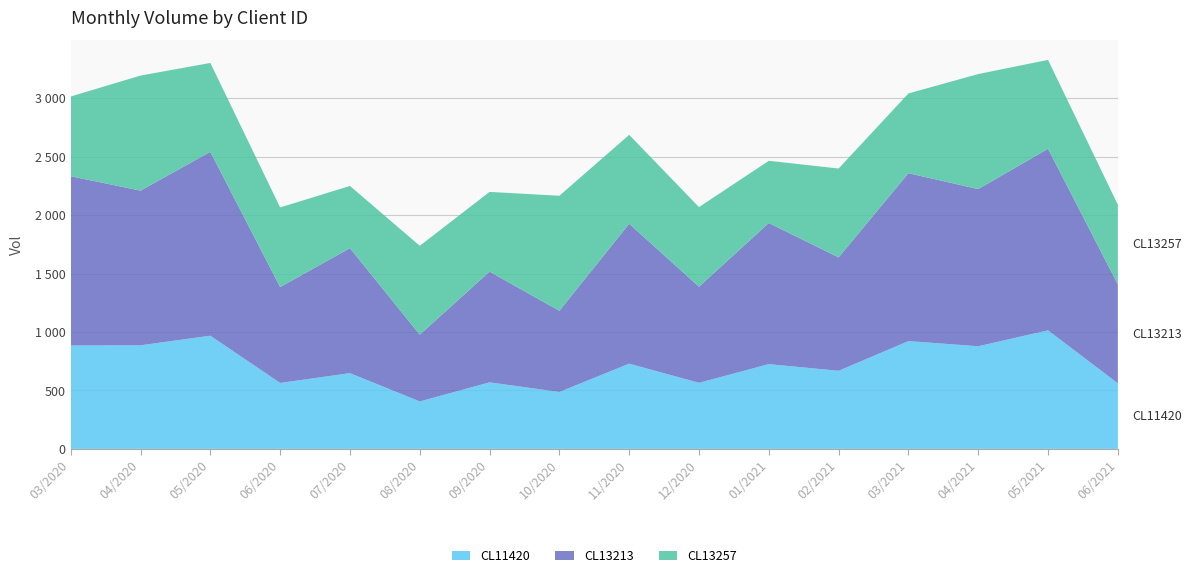

Reading right to left, transcribe all the data shown in this chart.

CL11420: 561	1014	878	922	668	725	565	729	487	569	406	648	564	968	886	884
CL13213: 846	1553	1344	1436	970	1207	822	1197	694	947	571	1069	820	1573	1323	1448
CL13257: 681	760	984	682	760	532	681	760	984	682	760	532	681	760	984	682